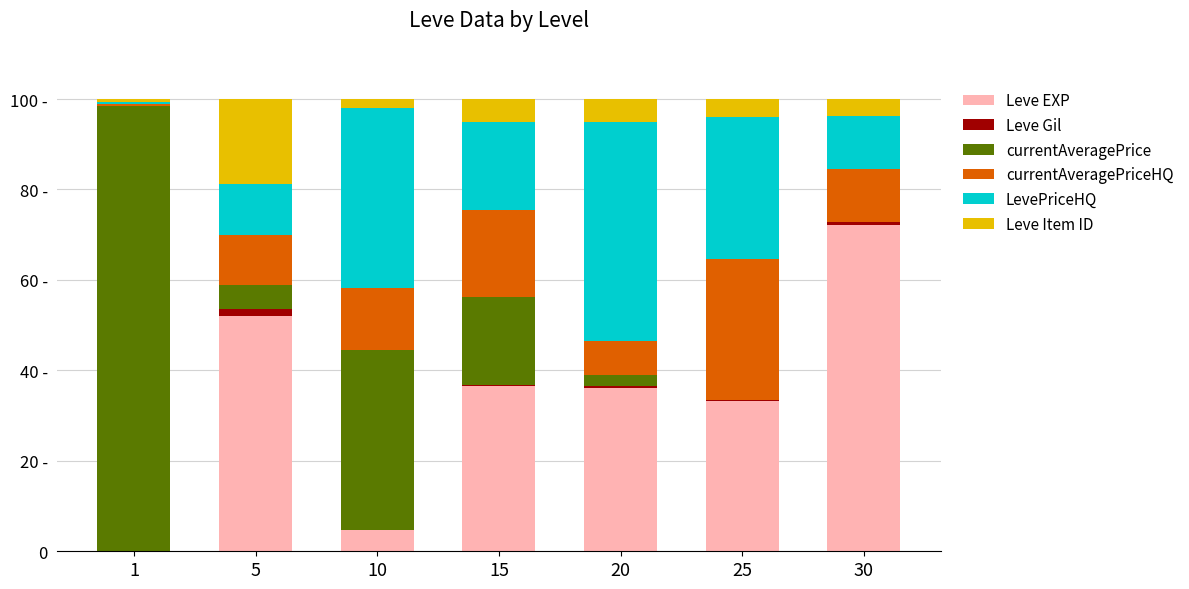

What are all the series names shown in the legend?

Leve EXP, Leve Gil, currentAveragePrice, currentAveragePriceHQ, LevePriceHQ, Leve Item ID